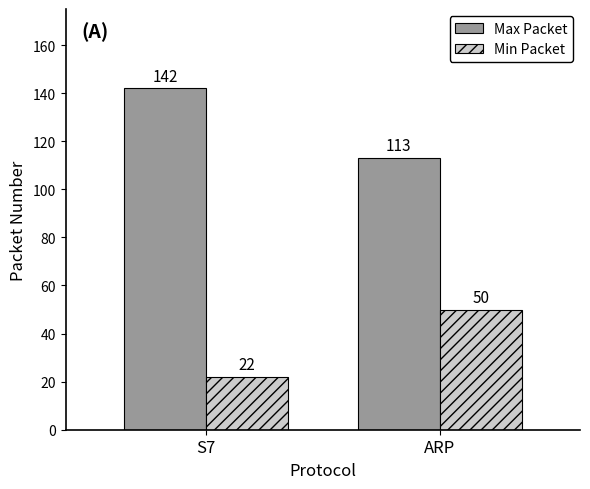

At which category is the sum across all series the highest?

S7